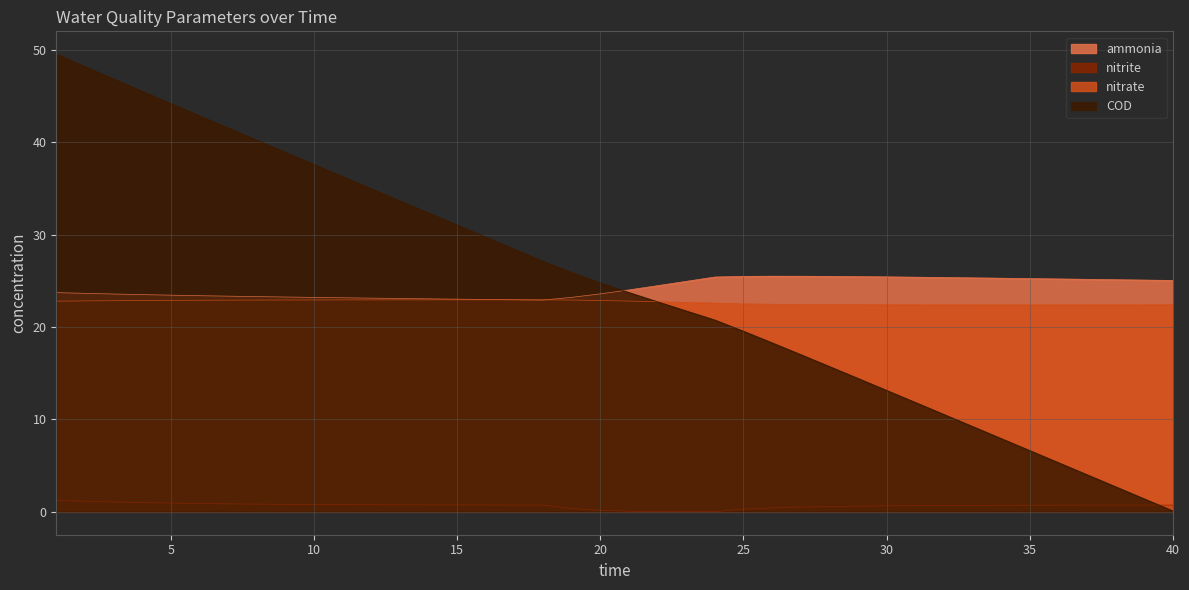

True or false: nitrate and COD cross at least once.

True